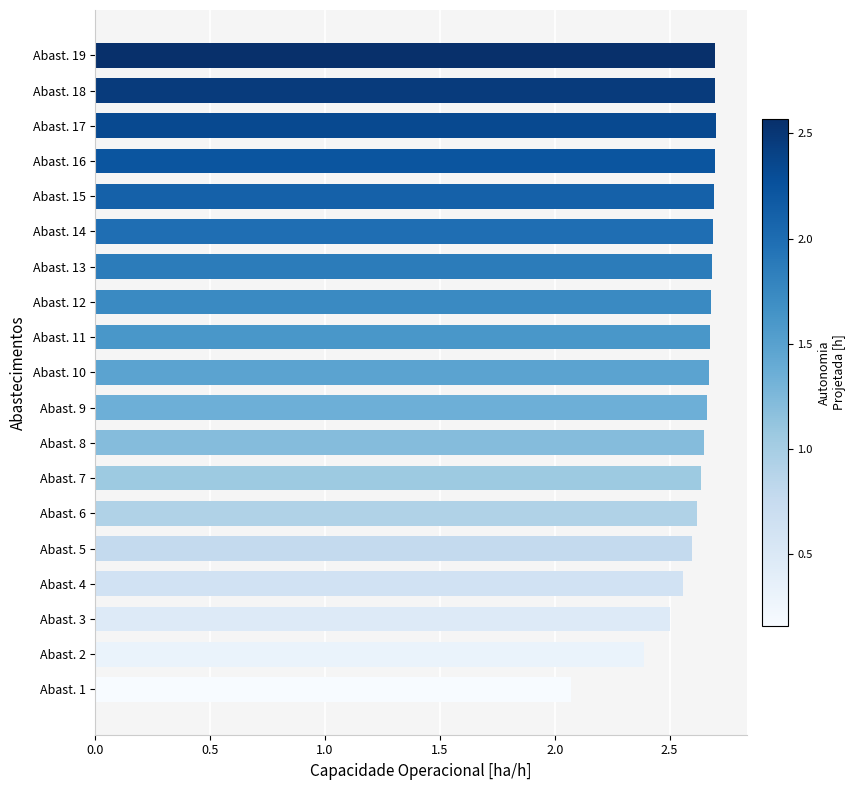

At which label is the value closest to 2?

Abast. 1